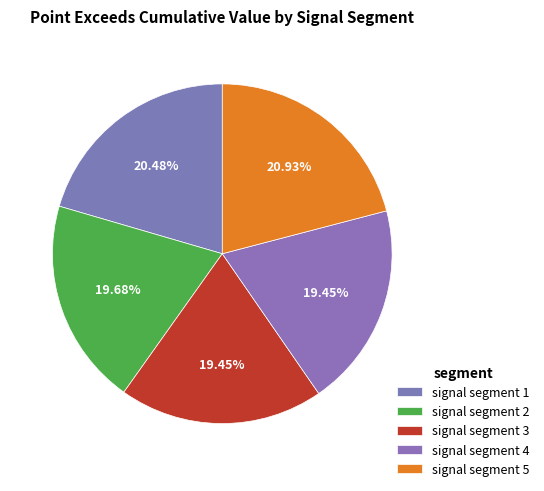

The signal segment 4 slice represents 13% of the pie. True or false?

False